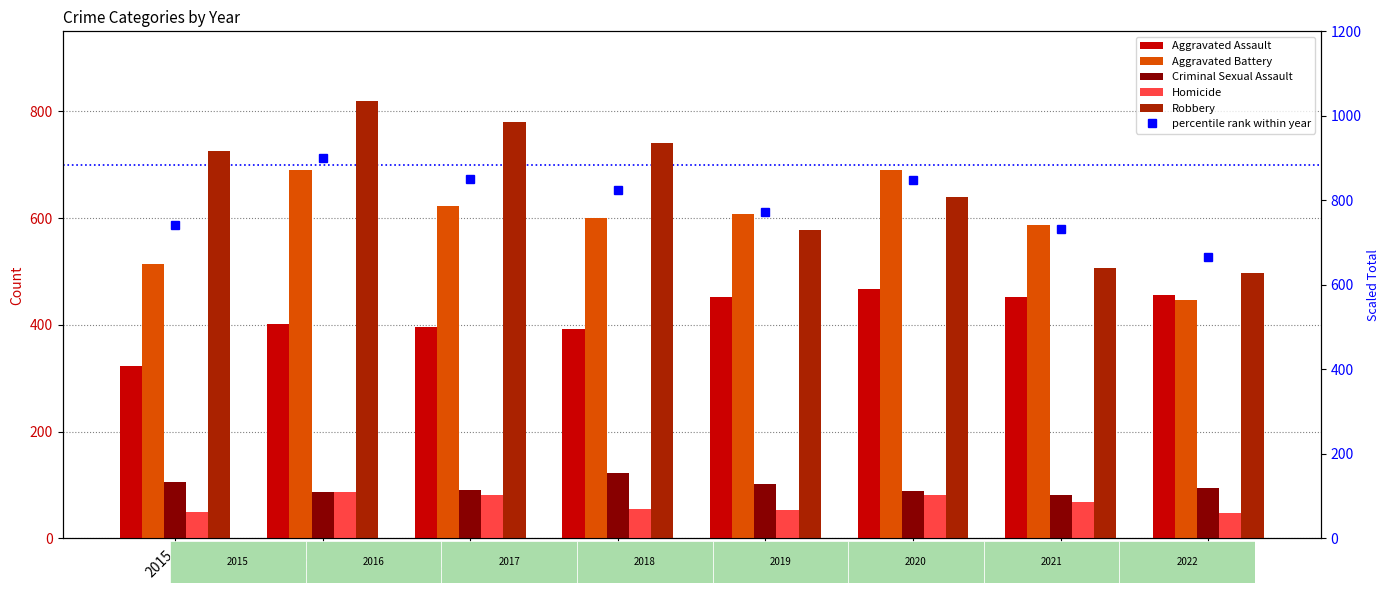

What is the value of the percentile rank within year bar at the 4th from the left?

824.5